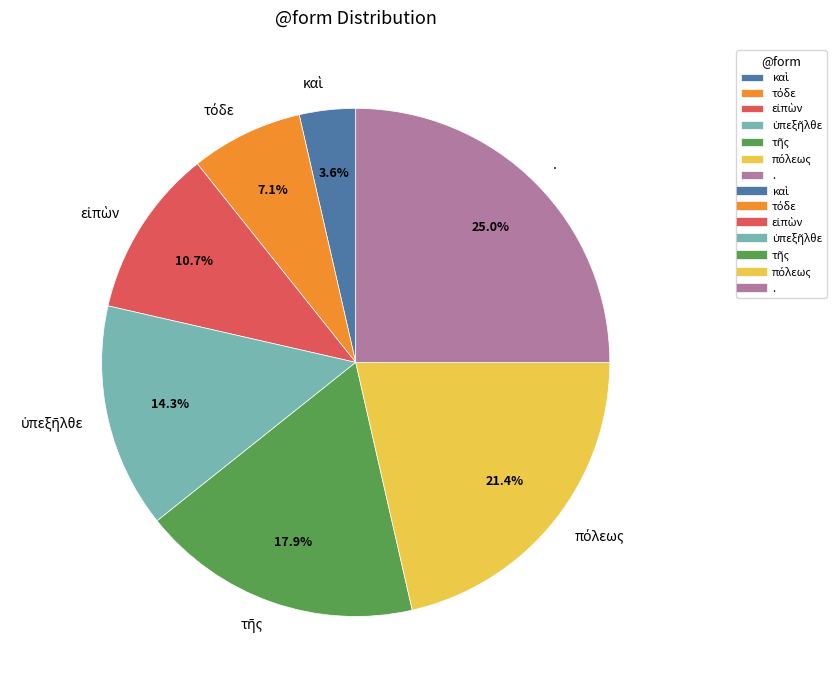

How many segments does this pie chart have?

7